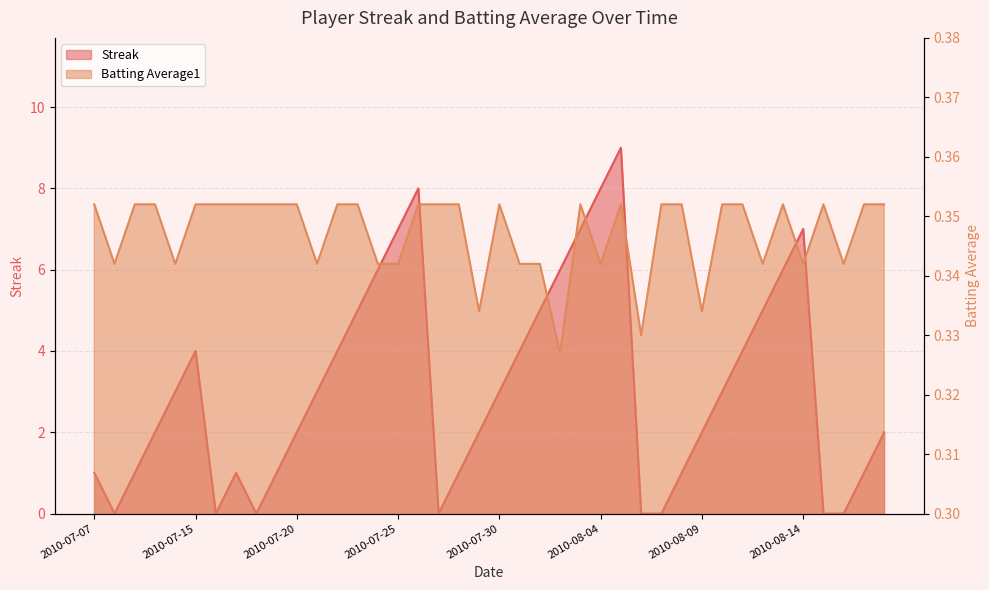

At 2010-07-28, list the series in order from smallest to largest.

Batting Average1, Streak